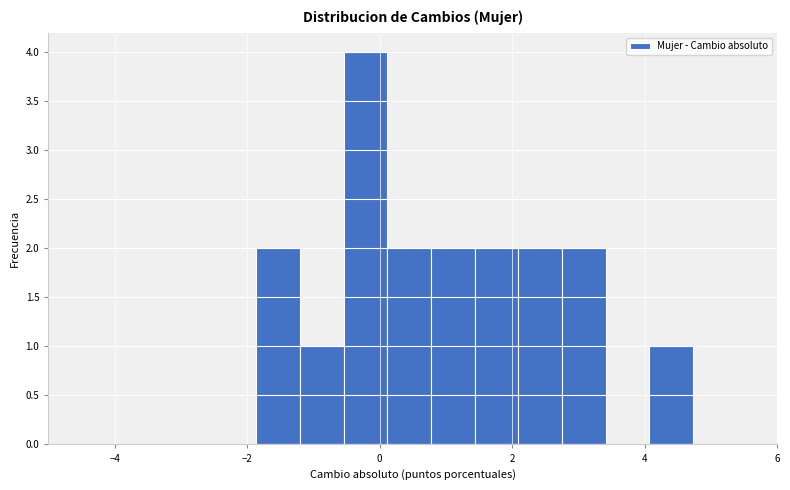

Read against the x-axis, roughly where is the centre of the tallest bar?

-0.2